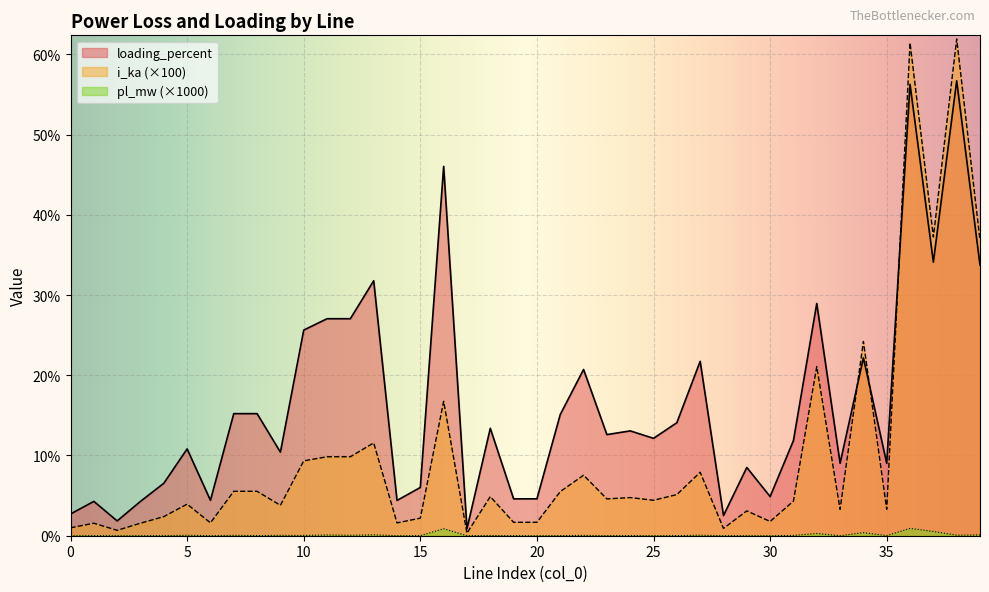

Reading right to left, what are all the values shown in this chart?

pl_mw: 39=0.1	38=0.1	37=0.5	36=0.9	35=0.0	34=0.4	33=0.0	32=0.3	31=0.0	30=0.0	29=0.0	28=0.0	27=0.1	26=0.0	25=0.0	24=0.0	23=0.0	22=0.0	21=0.0	20=0.0	19=0.0	18=0.0	17=0.0	16=0.9	15=0.0	14=0.0	13=0.1	12=0.1	11=0.1	10=0.0	9=0.0	8=0.0	7=0.0	6=0.0	5=0.1	4=0.0	3=0.0	2=0.0	1=0.0	0=0.0
loading_percent: 39=33.7	38=56.7	37=34.1	36=56.3	35=9.0	34=22.2	33=9.0	32=28.9	31=11.9	30=4.9	29=8.5	28=2.5	27=21.7	26=14.1	25=12.1	24=13.1	23=12.6	22=20.7	21=15.1	20=4.6	19=4.6	18=13.4	17=0.9	16=46.0	15=6.0	14=4.4	13=31.8	12=27.0	11=27.0	10=25.6	9=10.4	8=15.2	7=15.2	6=4.4	5=10.8	4=6.5	3=4.3	2=1.8	1=4.3	0=2.7
i_ka: 39=36.8	38=61.9	37=37.2	36=61.4	35=3.3	34=24.2	33=3.3	32=21.1	31=4.3	30=1.8	29=3.1	28=0.9	27=7.9	26=5.1	25=4.4	24=4.8	23=4.6	22=7.5	21=5.5	20=1.7	19=1.7	18=4.9	17=0.3	16=16.8	15=2.2	14=1.6	13=11.6	12=9.8	11=9.8	10=9.3	9=3.8	8=5.5	7=5.5	6=1.6	5=3.9	4=2.4	3=1.6	2=0.7	1=1.6	0=1.0